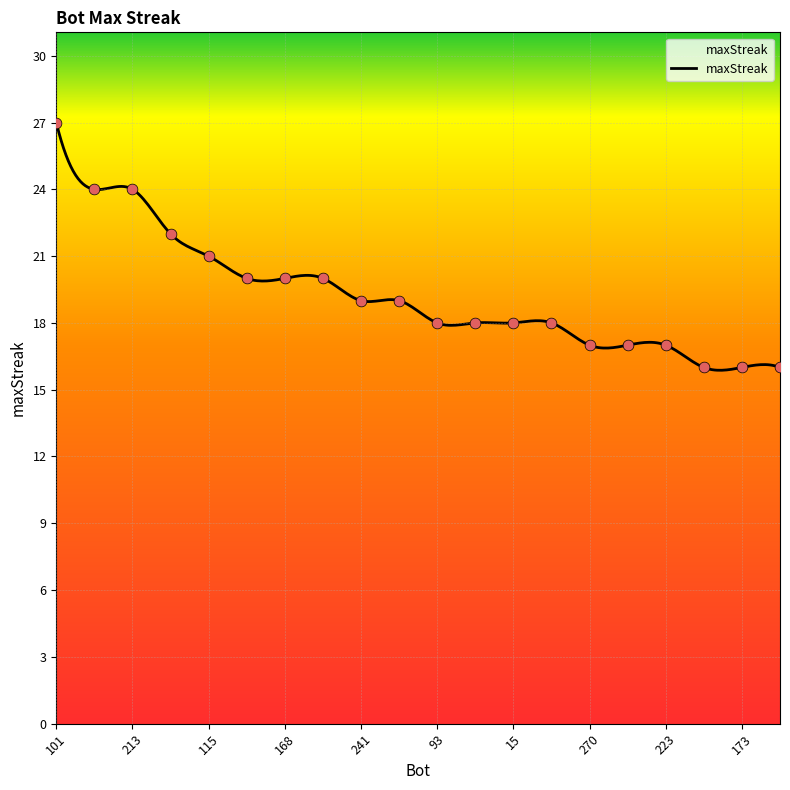

What is the ratio of the value at 101 to the value at 173?

1.7